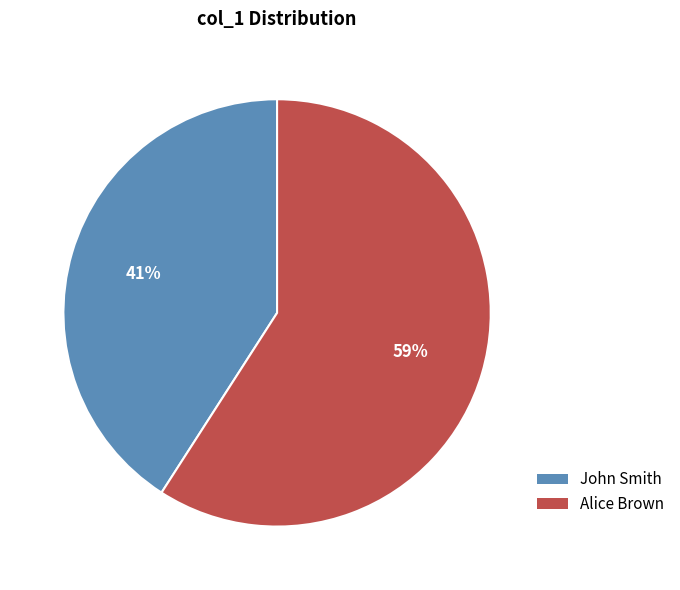

What is the ratio of the value at Alice Brown to the value at John Smith?

1.4